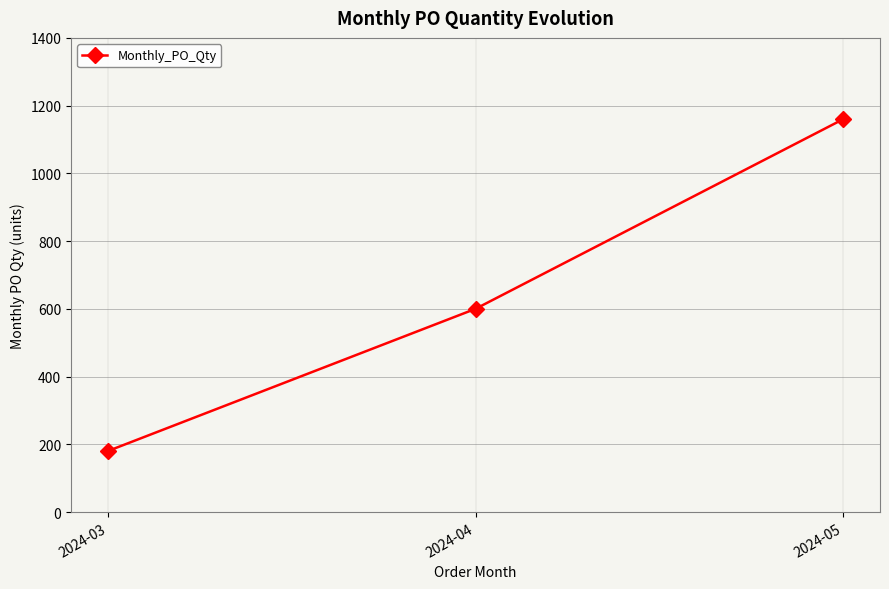

Reading right to left, extract all data points from this chart.

1160	600	180